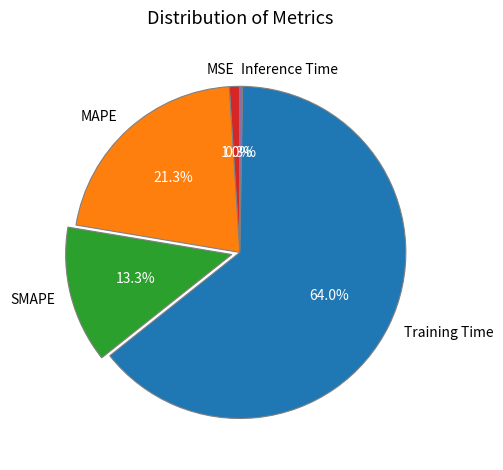

To the nearest percent, what percentage of the pie is SMAPE?

13%